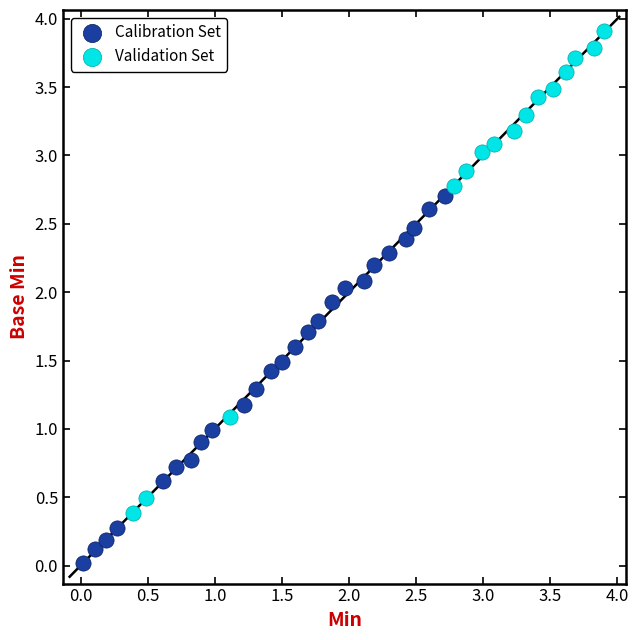

Which series has the widest spread of Y values?

Validation Set